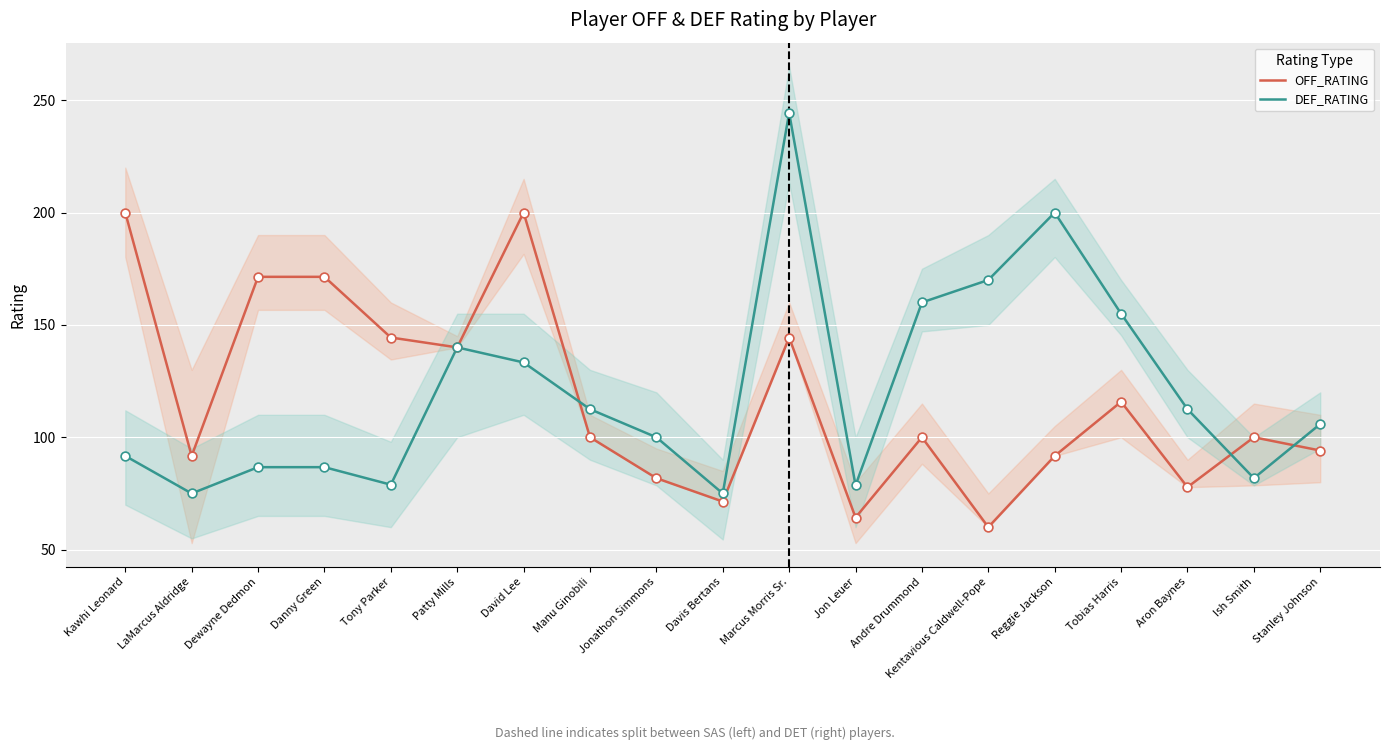

Is the value of OFF_RATING at Patty Mills greater than the value of DEF_RATING at David Lee?

Yes